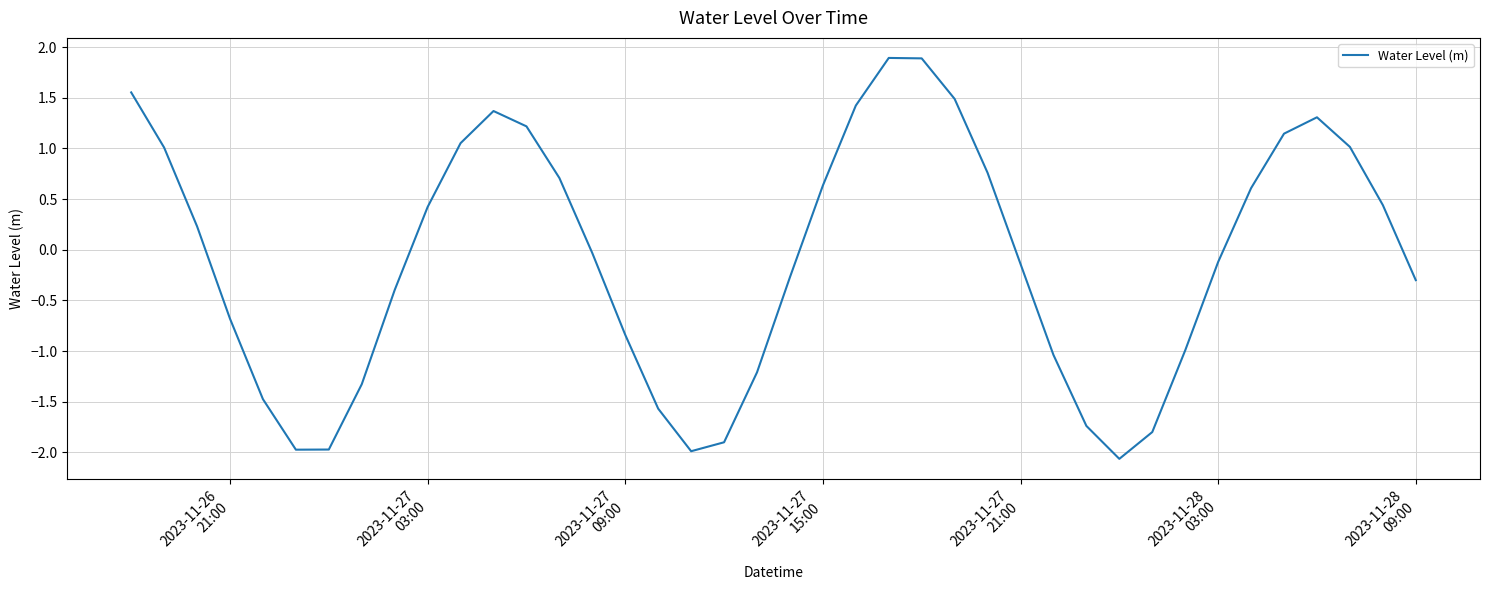

Is this an area chart (filled region under the line)?

No